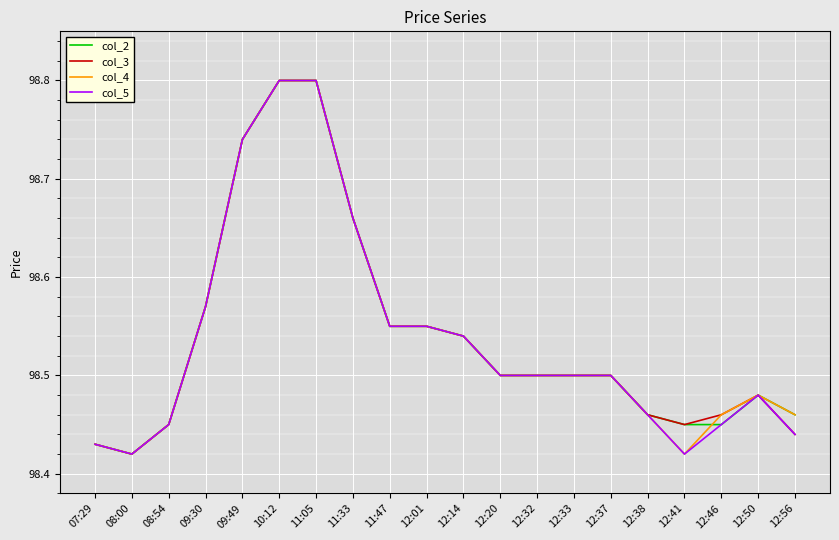

Is the value of col_2 at 08:54 greater than the value of col_4 at 12:32?

No